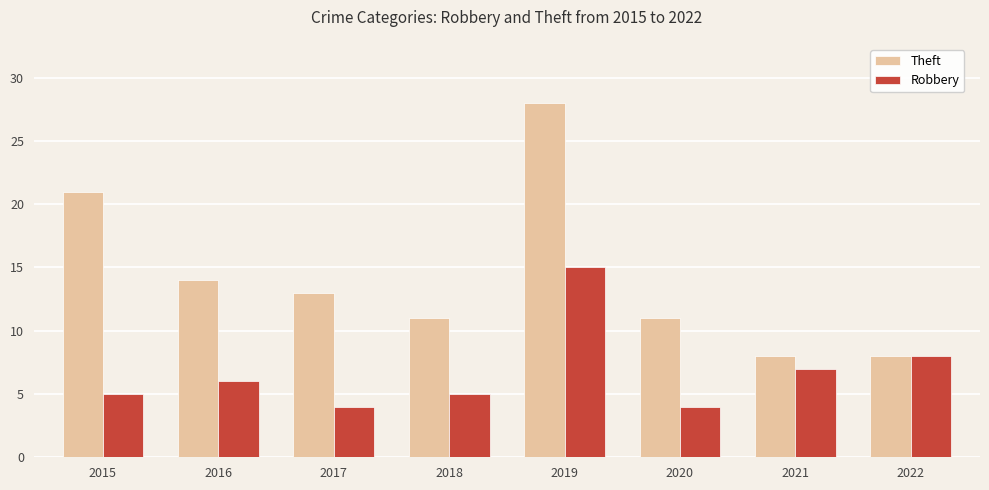

Reading right to left, what are all the values shown in this chart?

Theft: 2022=8	2021=8	2020=11	2019=28	2018=11	2017=13	2016=14	2015=21
Robbery: 2022=8	2021=7	2020=4	2019=15	2018=5	2017=4	2016=6	2015=5